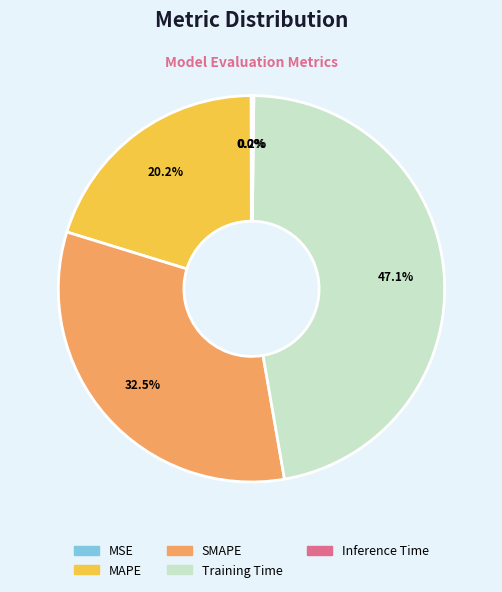

What is the ratio of the value at SMAPE to the value at Training Time?

0.7